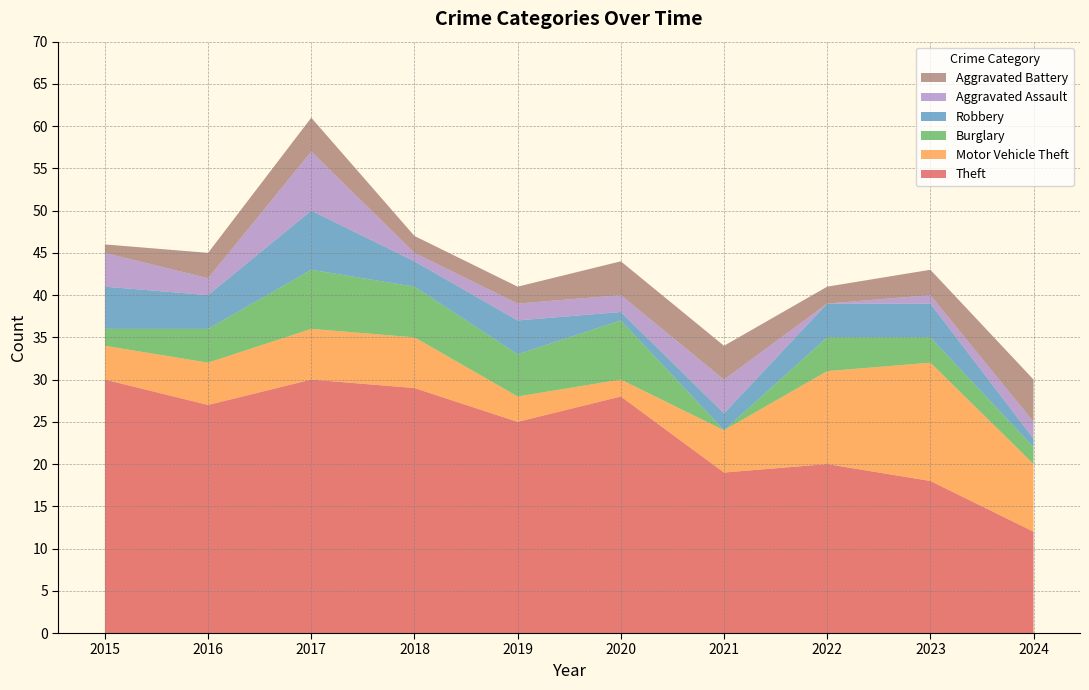

Reading right to left, what are all the values shown in this chart?

Theft: 2024=12	2023=18	2022=20	2021=19	2020=28	2019=25	2018=29	2017=30	2016=27	2015=30
Motor Vehicle Theft: 2024=8	2023=14	2022=11	2021=5	2020=2	2019=3	2018=6	2017=6	2016=5	2015=4
Burglary: 2024=2	2023=3	2022=4	2021=0	2020=7	2019=5	2018=6	2017=7	2016=4	2015=2
Robbery: 2024=1	2023=4	2022=4	2021=2	2020=1	2019=4	2018=3	2017=7	2016=4	2015=5
Aggravated Assault: 2024=2	2023=1	2022=0	2021=4	2020=2	2019=2	2018=1	2017=7	2016=2	2015=4
Aggravated Battery: 2024=5	2023=3	2022=2	2021=4	2020=4	2019=2	2018=2	2017=4	2016=3	2015=1